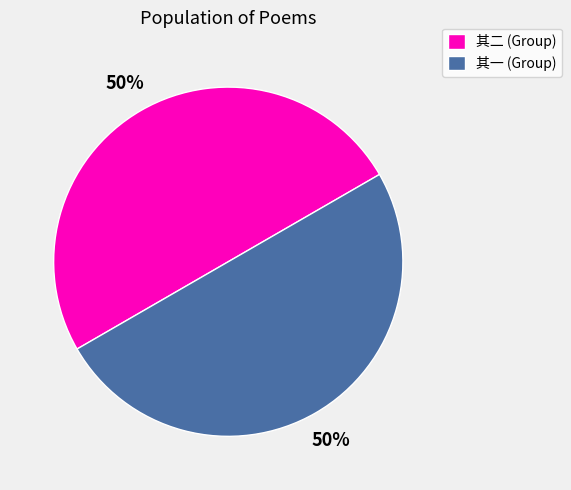

Is the sum of 其二 (Group) and 其一 (Group) greater than half?

Yes